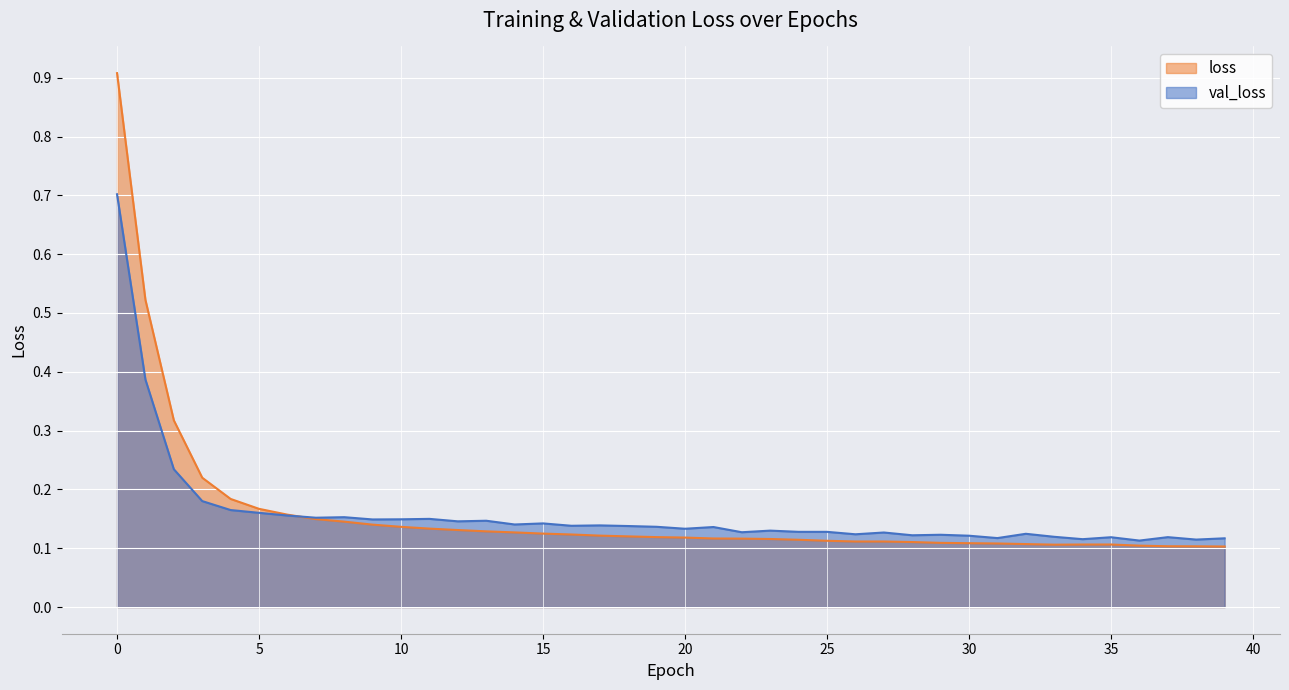

Read the loss value at 2.

0.3